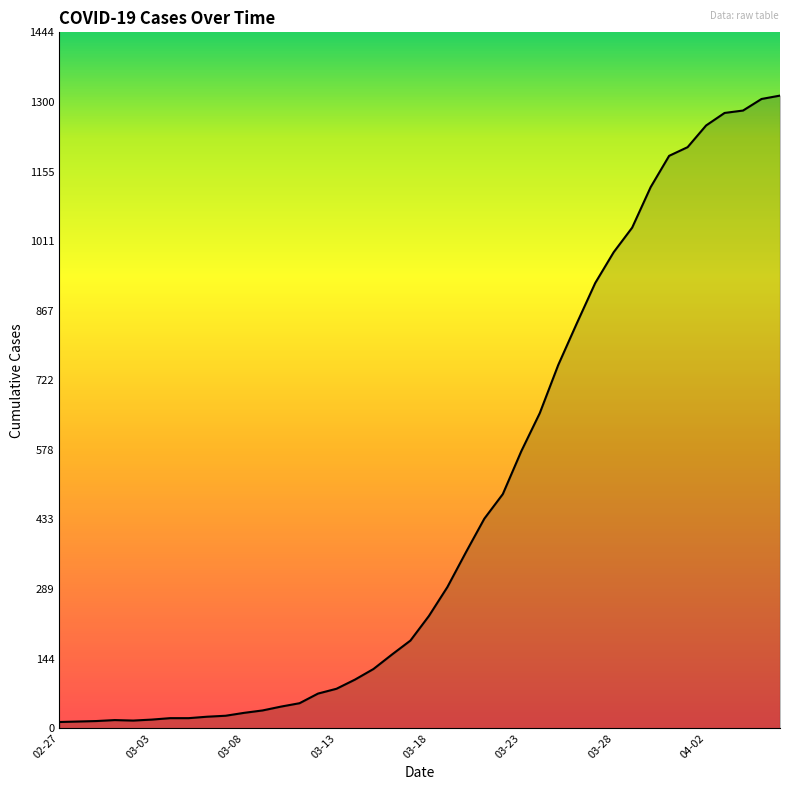

What is the difference between the maximum and minimum values?

1300